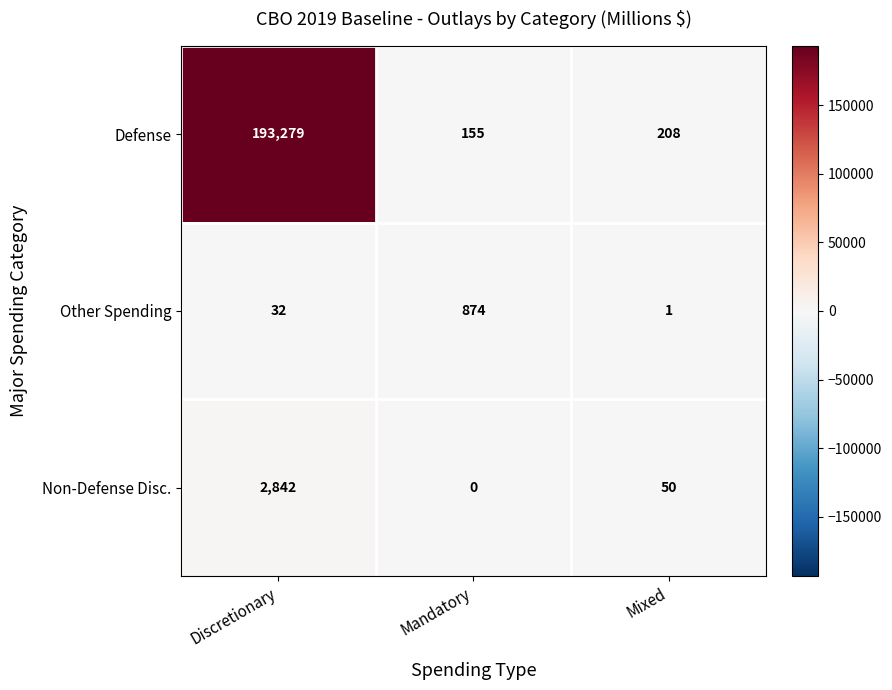

Rank the series by their maximum value, from highest to lowest.

Defense, Non-Defense Disc., Other Spending